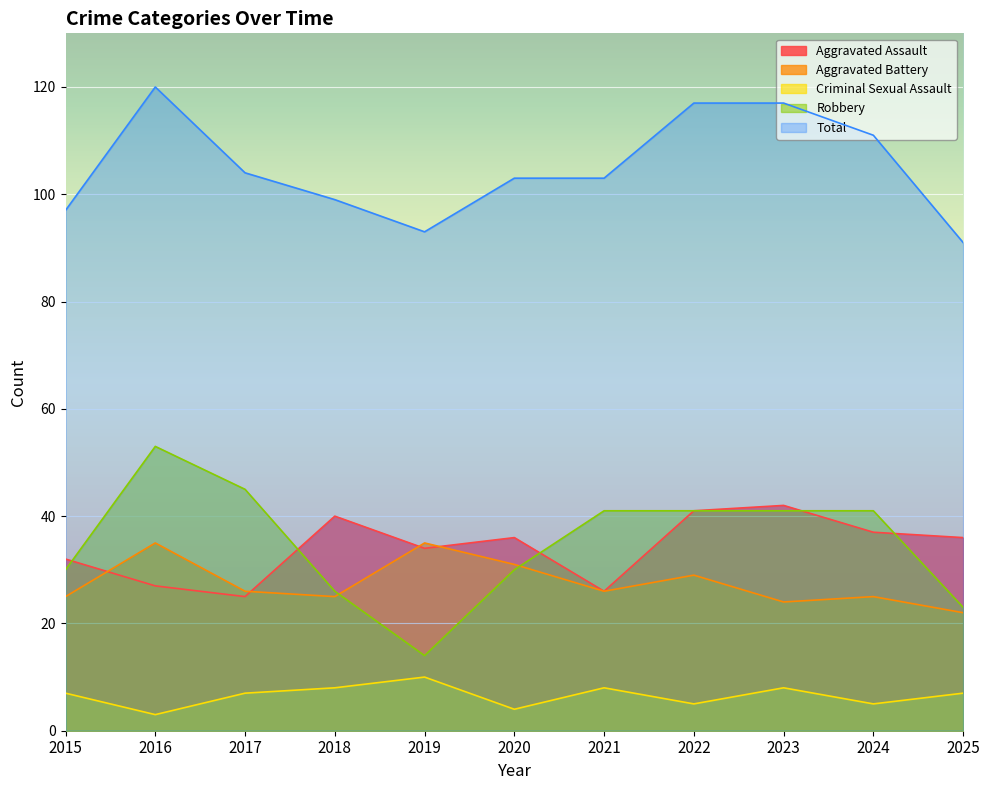

What is the difference between the Aggravated Battery values at 2020 and 2021?

5